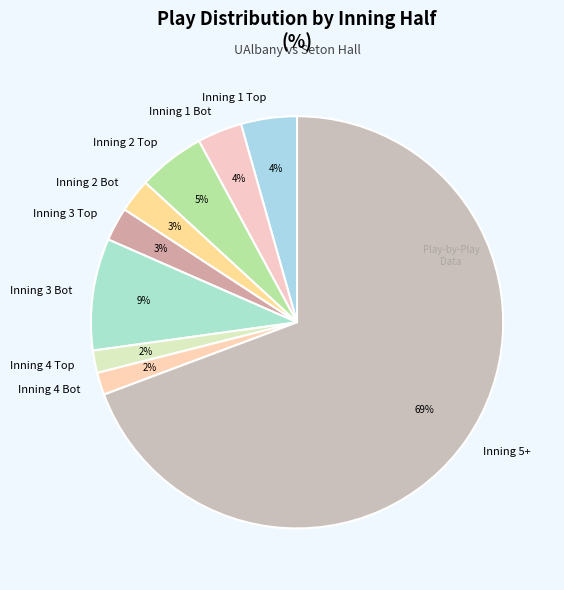

Is the sum of Inning 1 Bot and Inning 2 Bot greater than half?

No